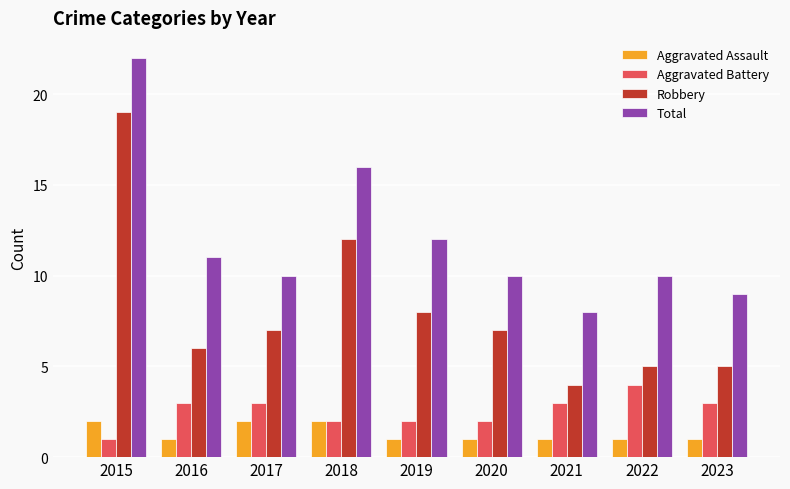

What is the lowest value of the Aggravated Assault series?

1